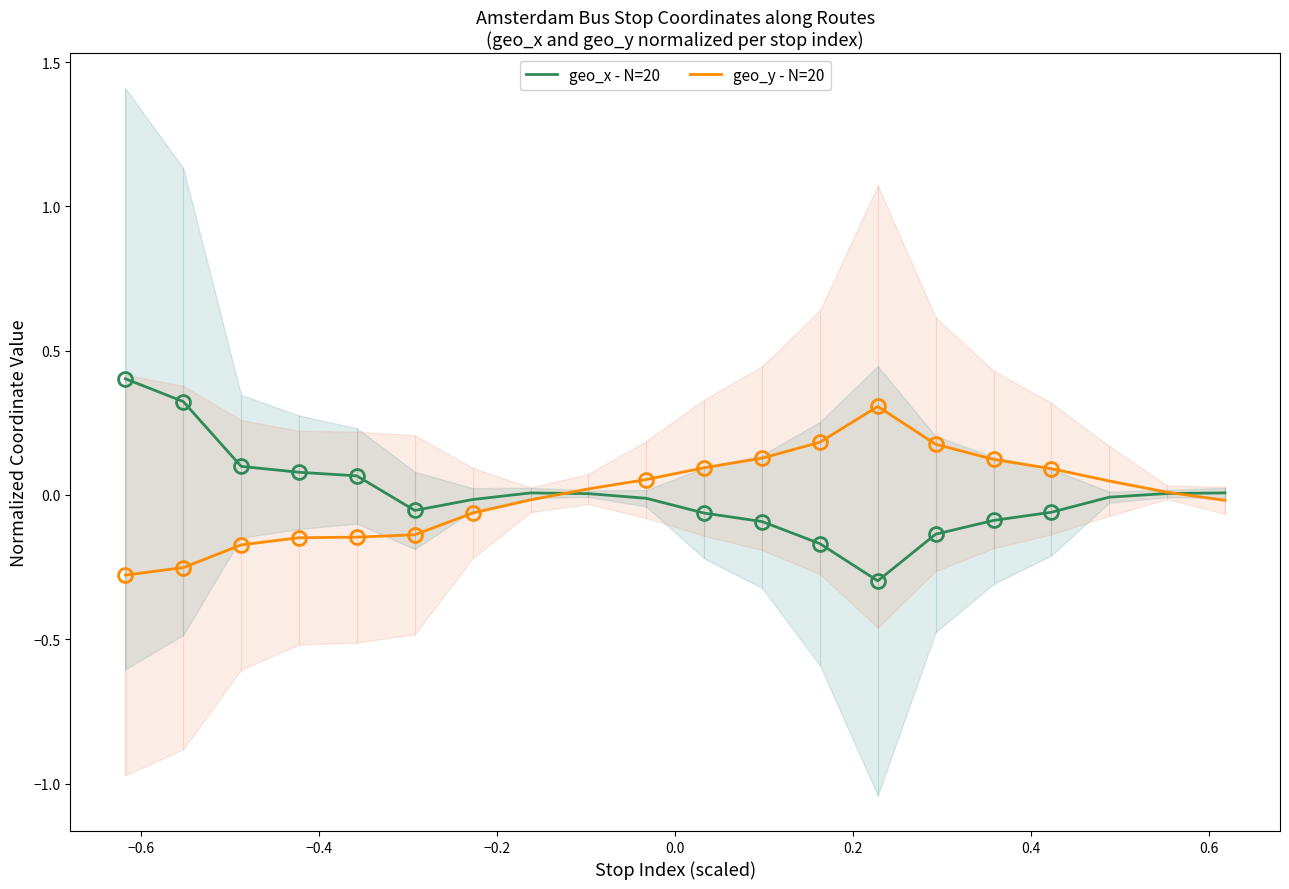

What is the maximum value for geo_y - N=20?

0.3